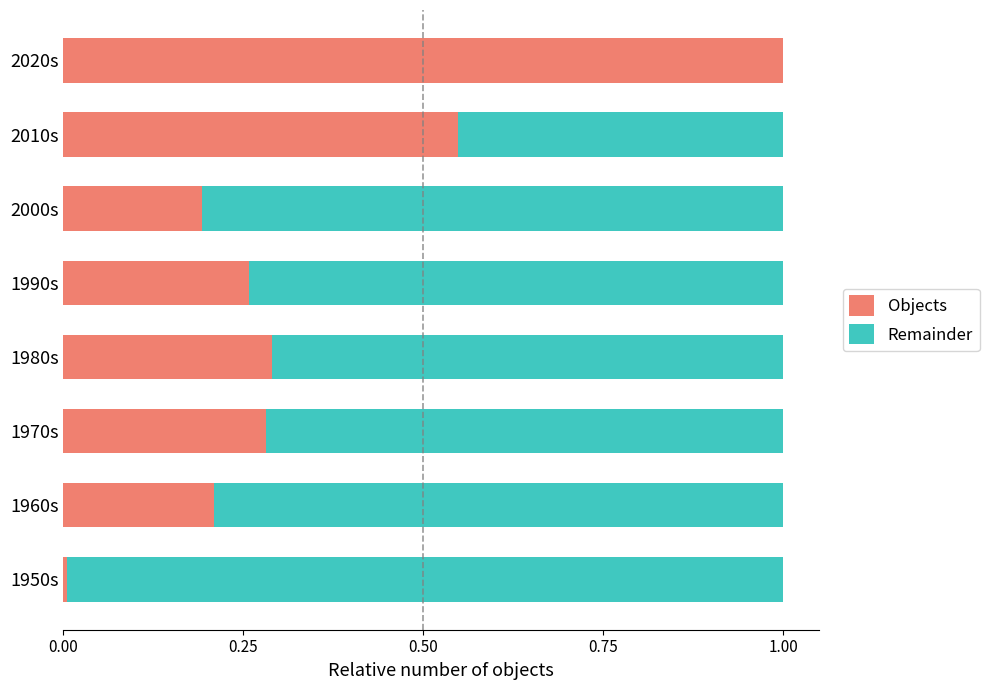

The Objects series shows 0.0 at 1950s. True or false?

True